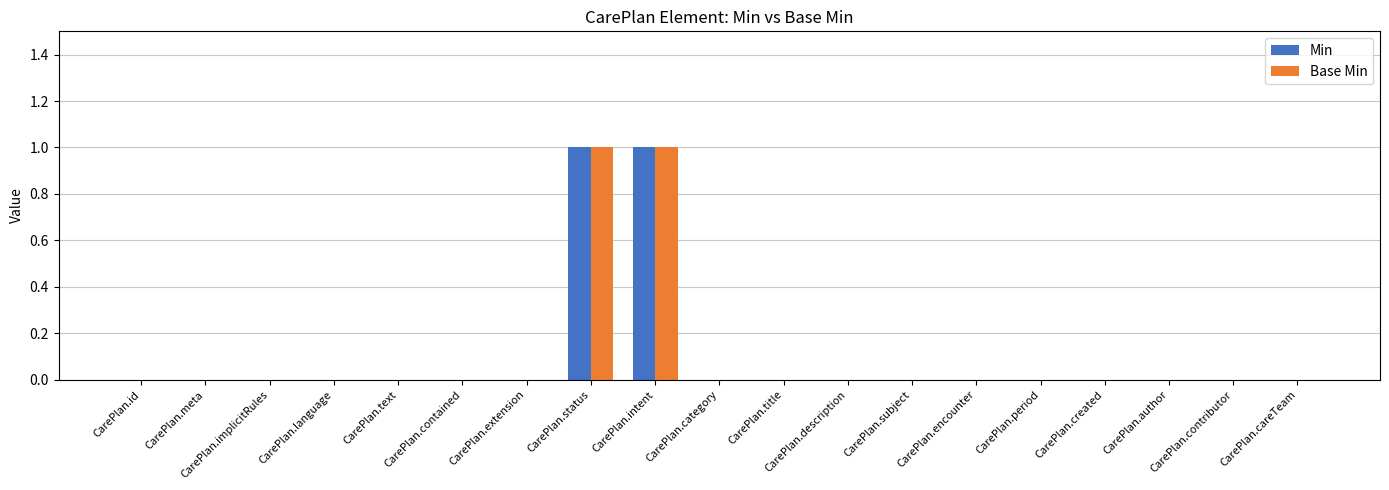

Is the value of Min at CarePlan.period greater than the value of Base Min at CarePlan.status?

No